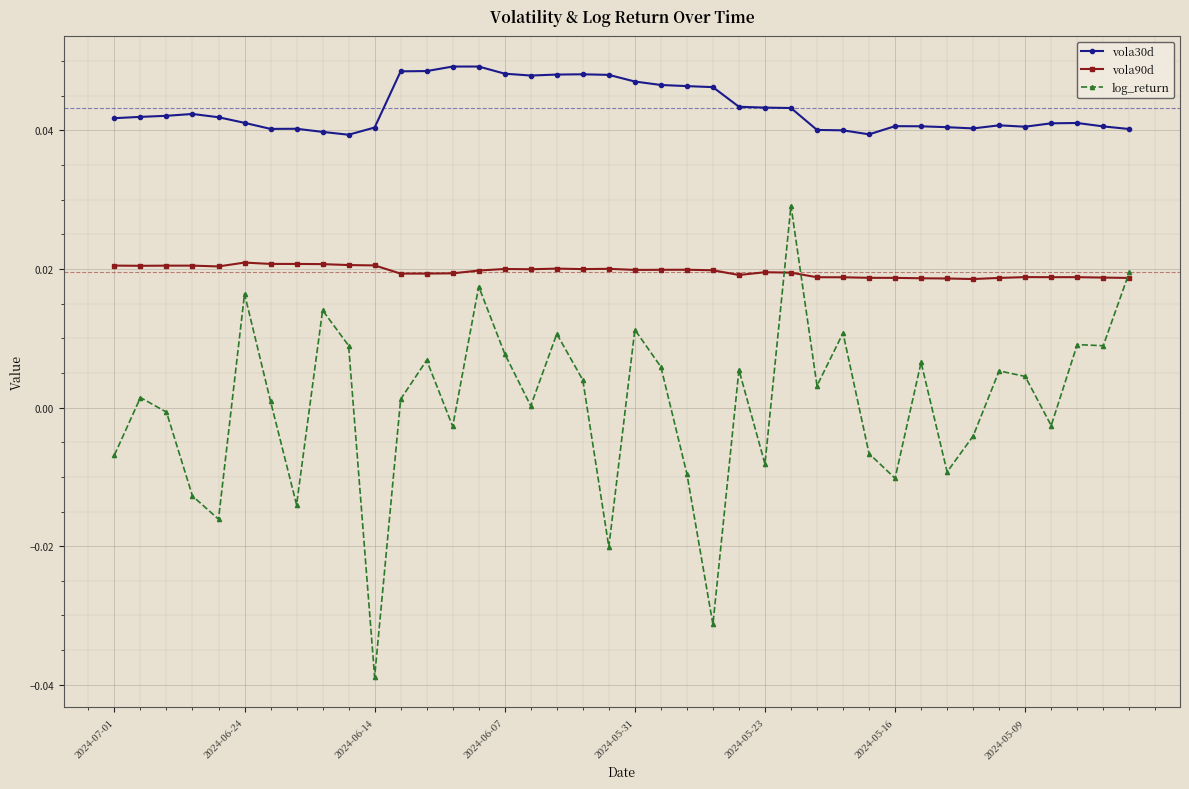

Which series has the widest spread of values?

log_return